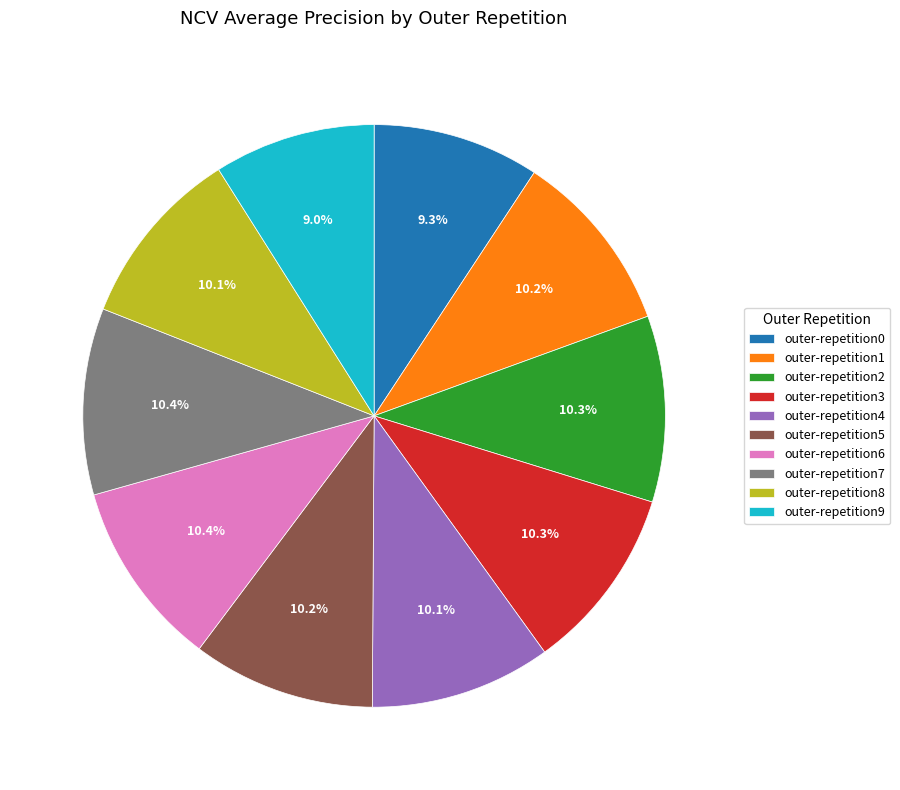

Does any single category account for the majority?

No